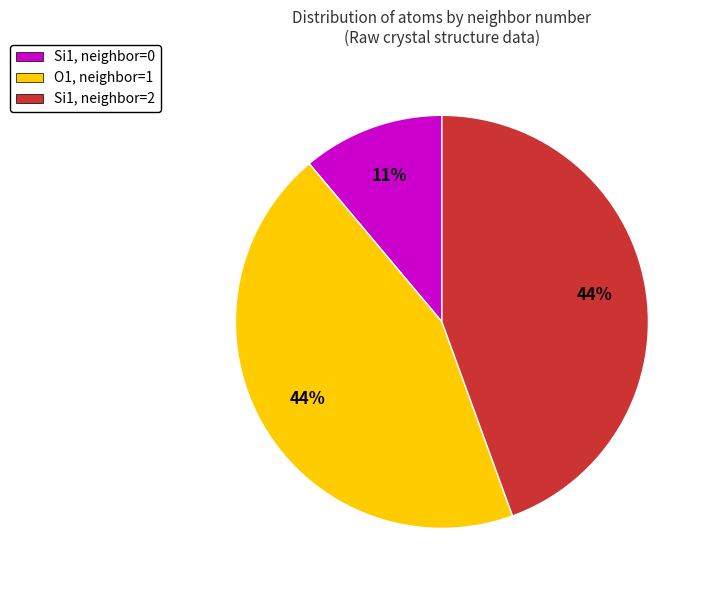

To the nearest percent, what is the combined percentage of Si1, neighbor=2 and O1, neighbor=1?

89%